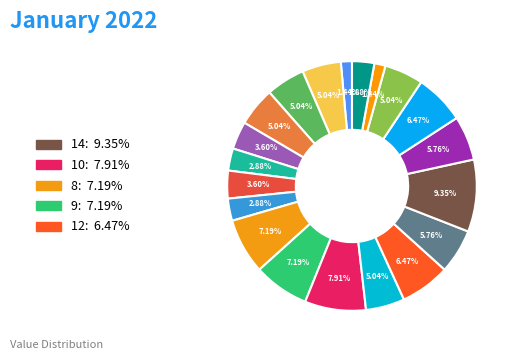

How many slices are in this pie chart?

20